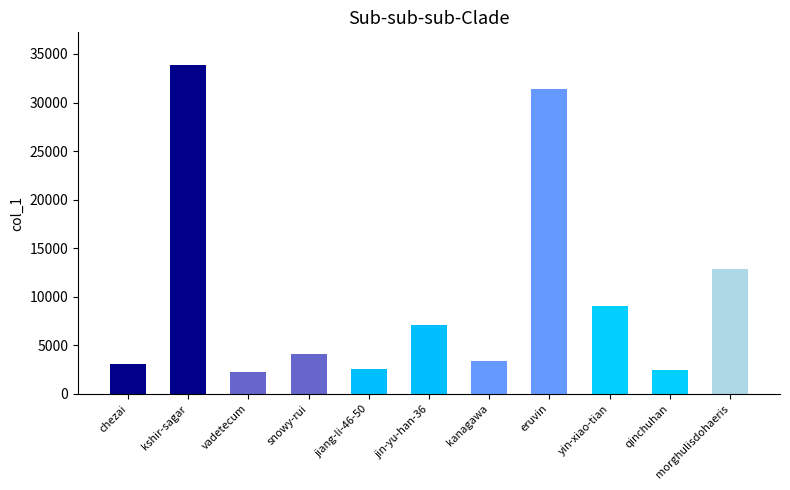

The chart shows a value of 4557 at chezai. True or false?

False